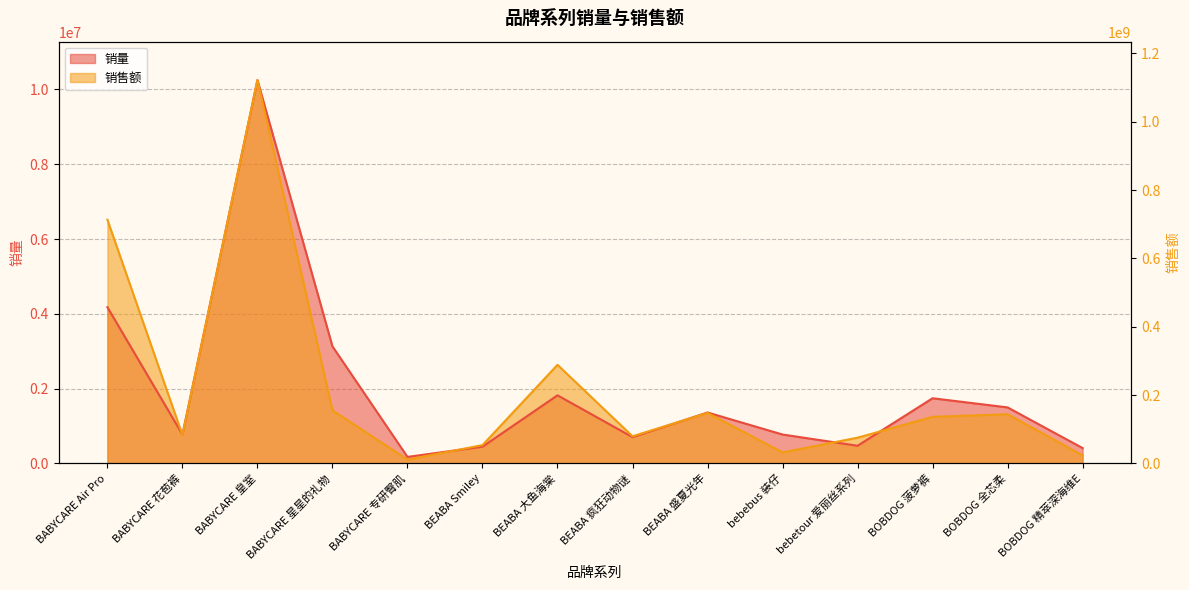

What is the lowest value of the 销量 series?

175371.0